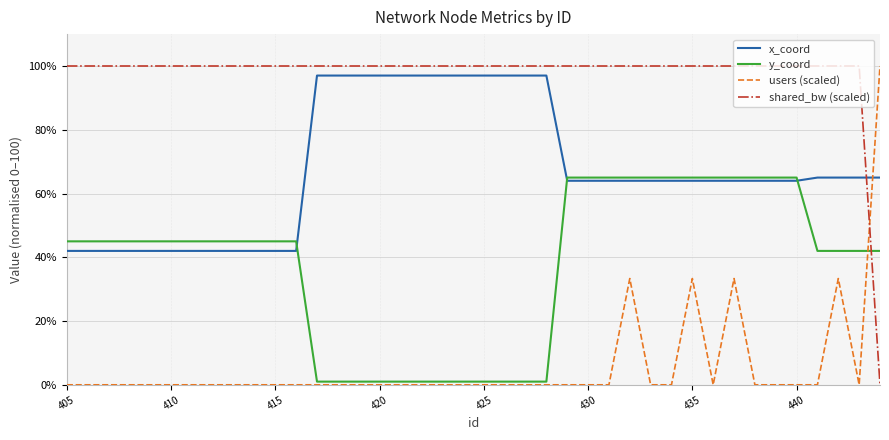

What is the greatest value displayed?

100.0